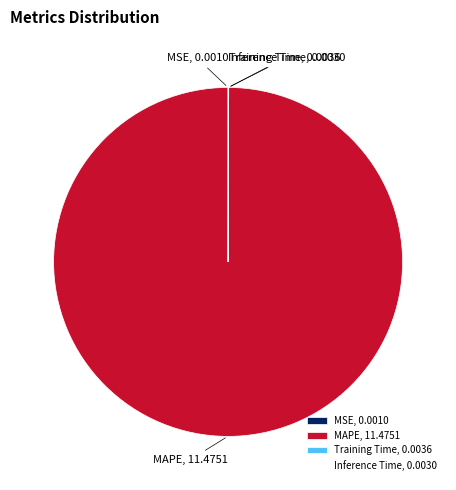

Is there a majority slice in this chart?

Yes